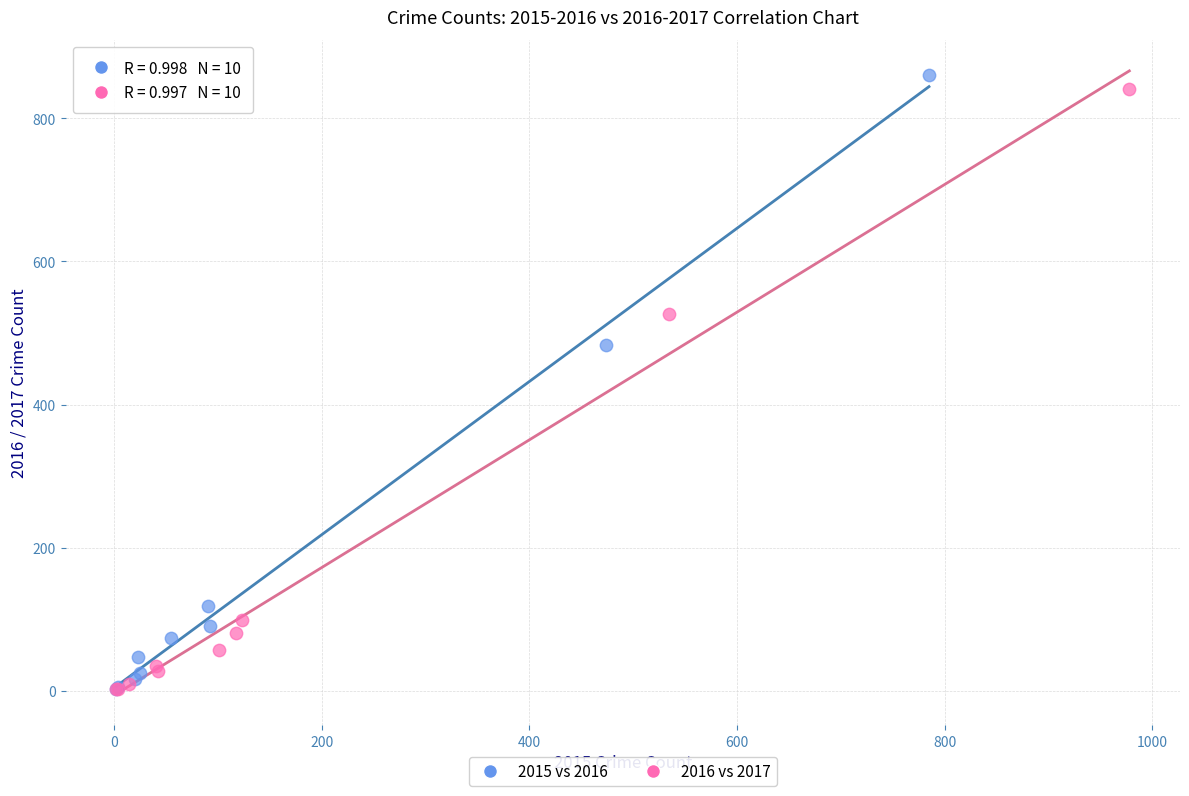

Which series has the largest Y range (max minus min)?

2015 vs 2016